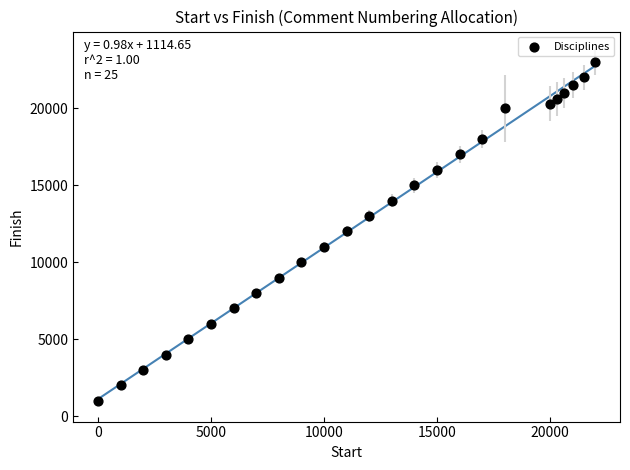

What is the range of X values (max minus min)?

22000